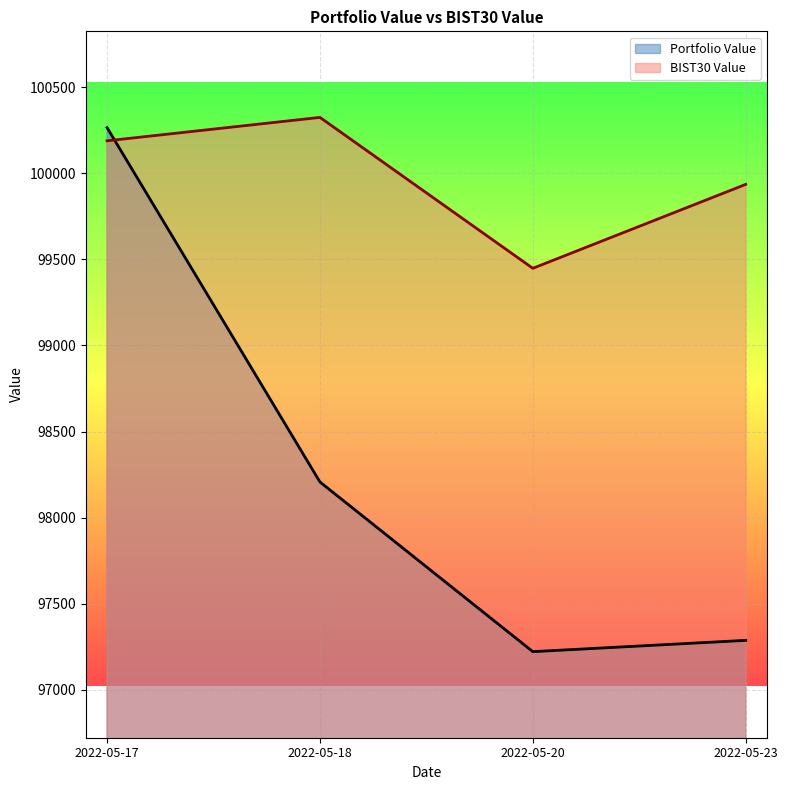

List the labels in order of Portfolio Value value, smallest first.

2022-05-20, 2022-05-23, 2022-05-18, 2022-05-17